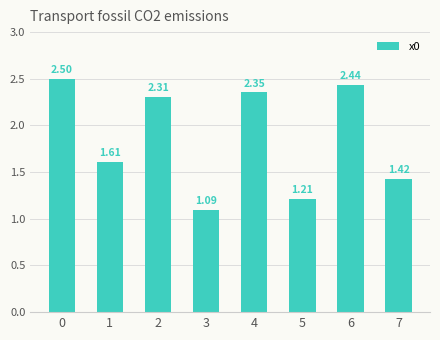

How many bars are there in total?

8